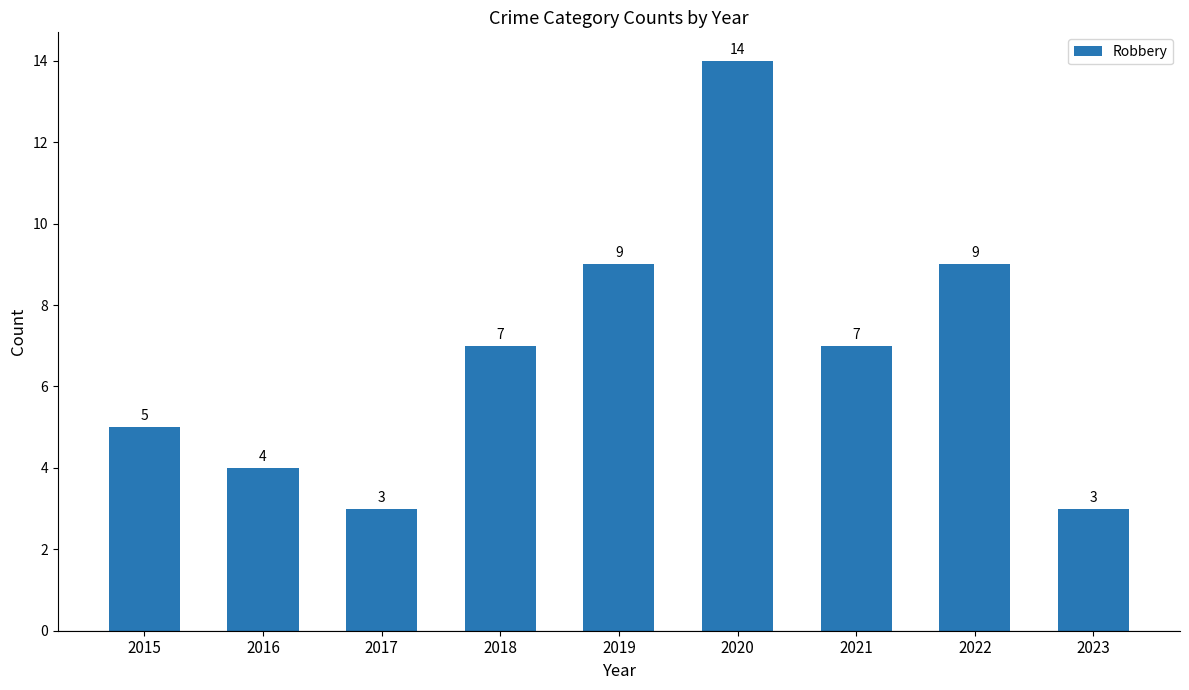

What is the sum of all values?

61